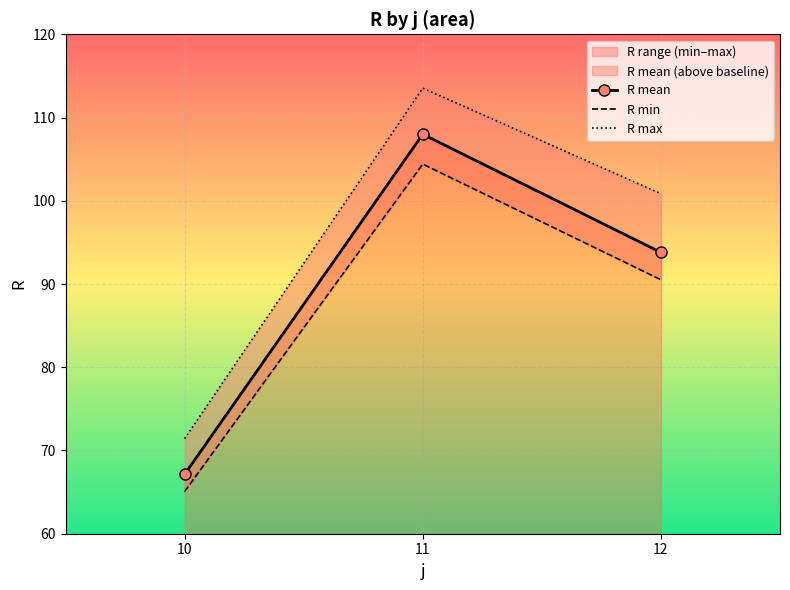

Reading left to right, transcribe all the data shown in this chart.

R mean: 10=67.1	11=108.0	12=93.8
R min: 10=65.1	11=104.4	12=90.5
R max: 10=71.4	11=113.5	12=100.8